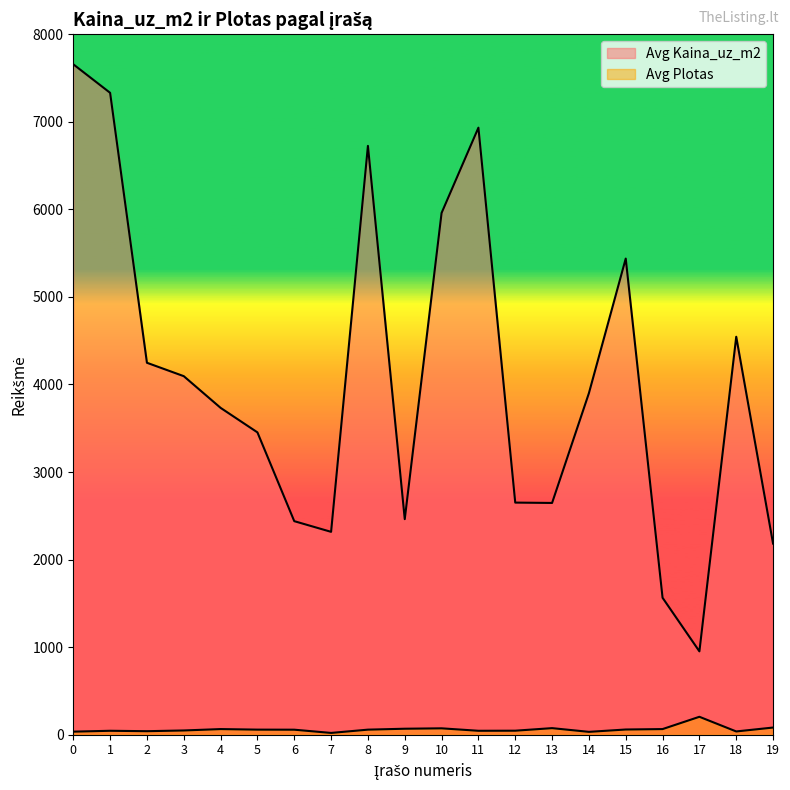

Between 12 and 13, which is larger?

12